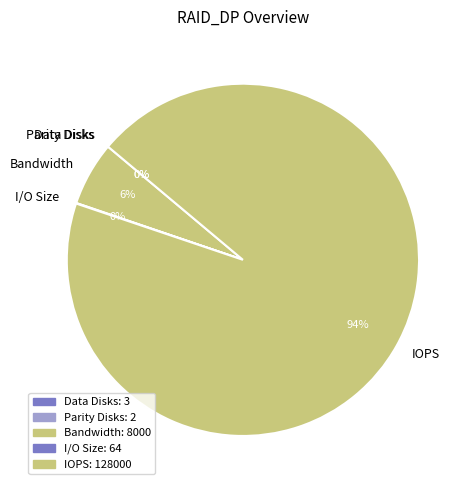

Is it true that IOPS is 94% of the pie?

True